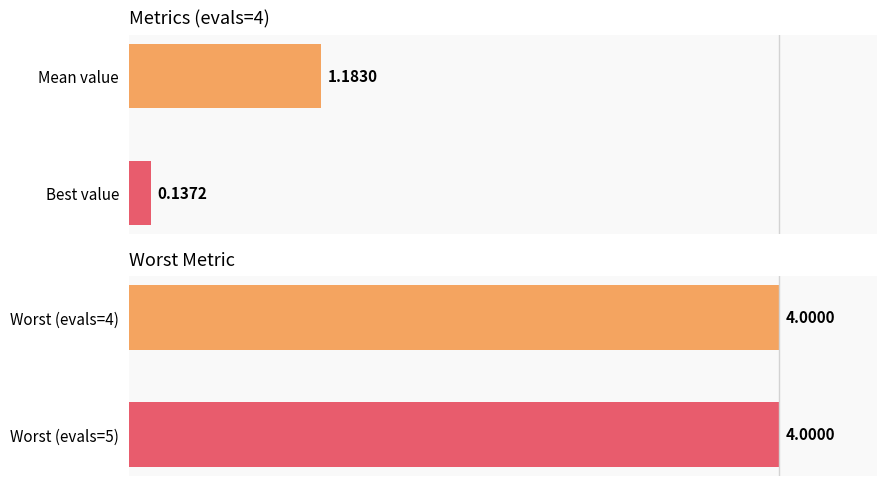

At how many categories does at least one series exceed 2?

2